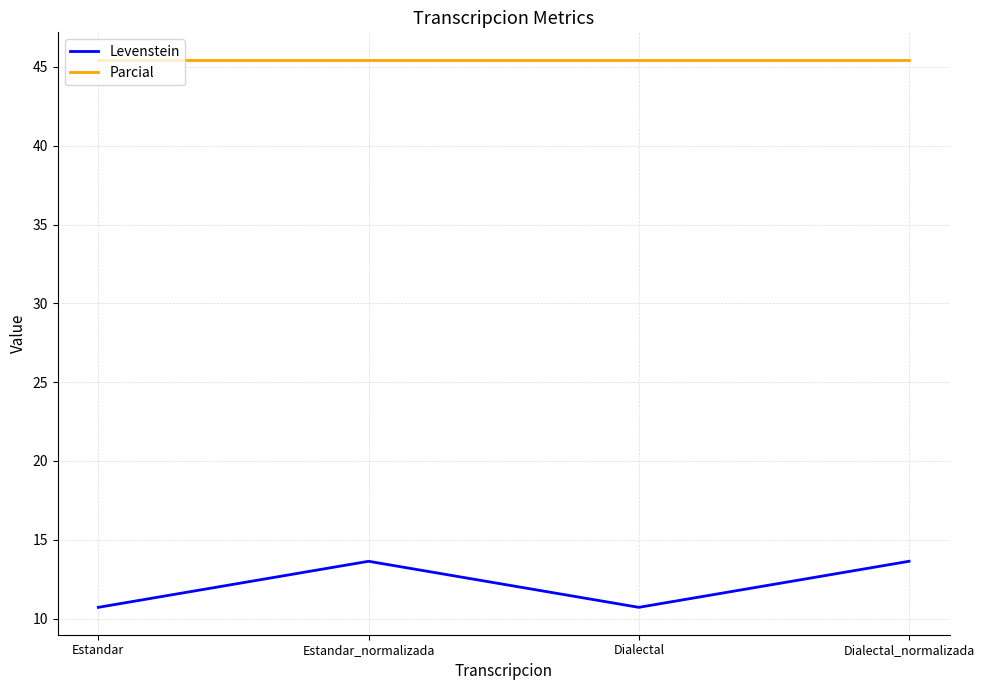

How many distinct data groups are displayed?

2